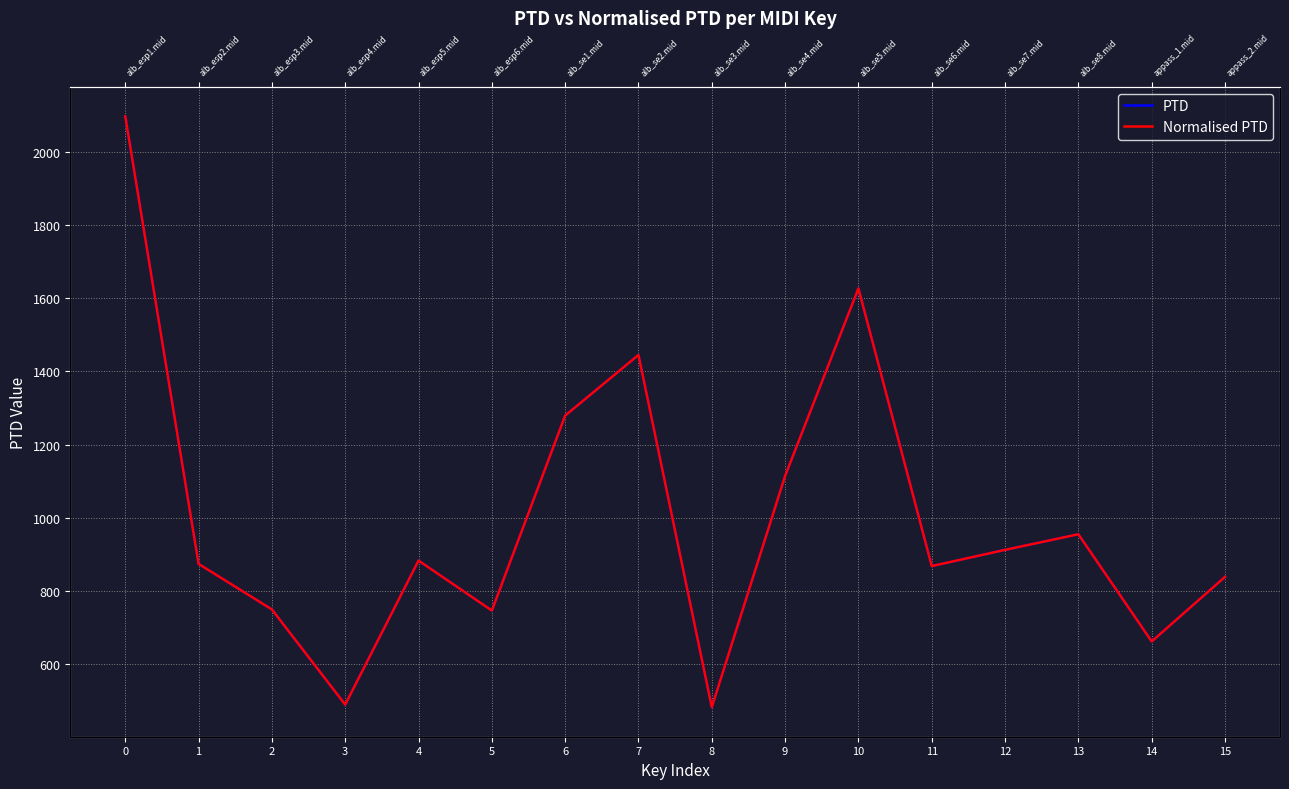

True or false: PTD and Normalised PTD cross at least once.

False